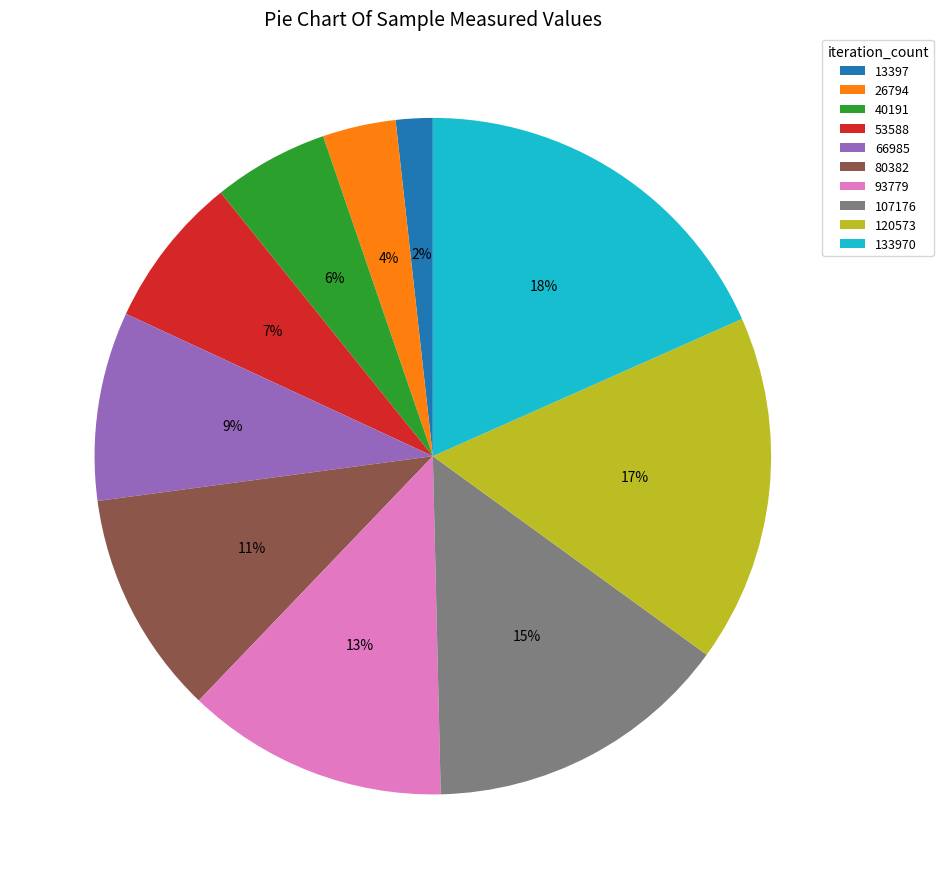

How many segments does this pie chart have?

10